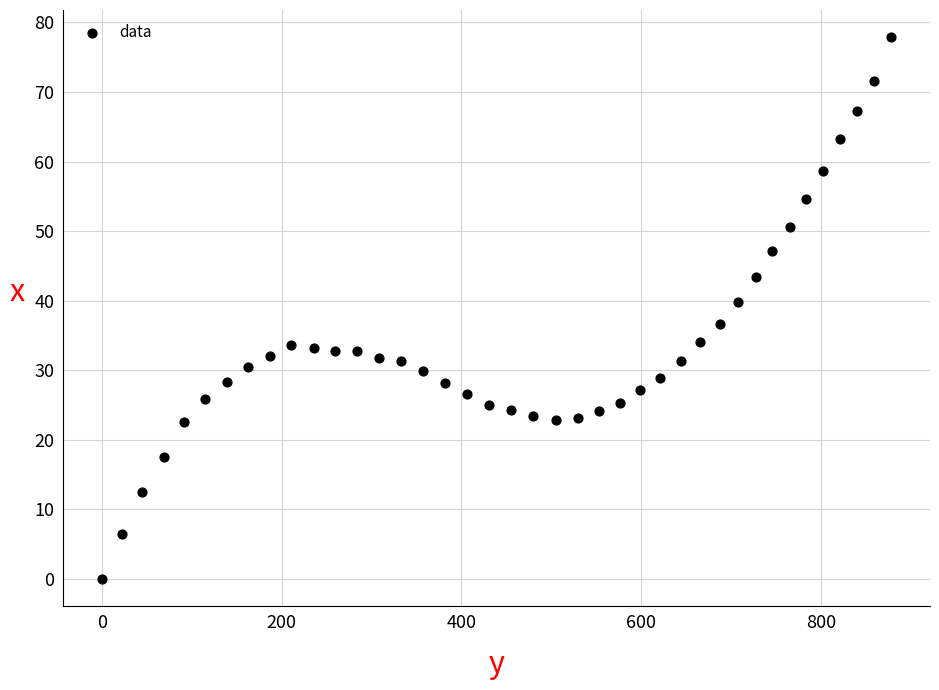

What is the range of X values (max minus min)?

877.8